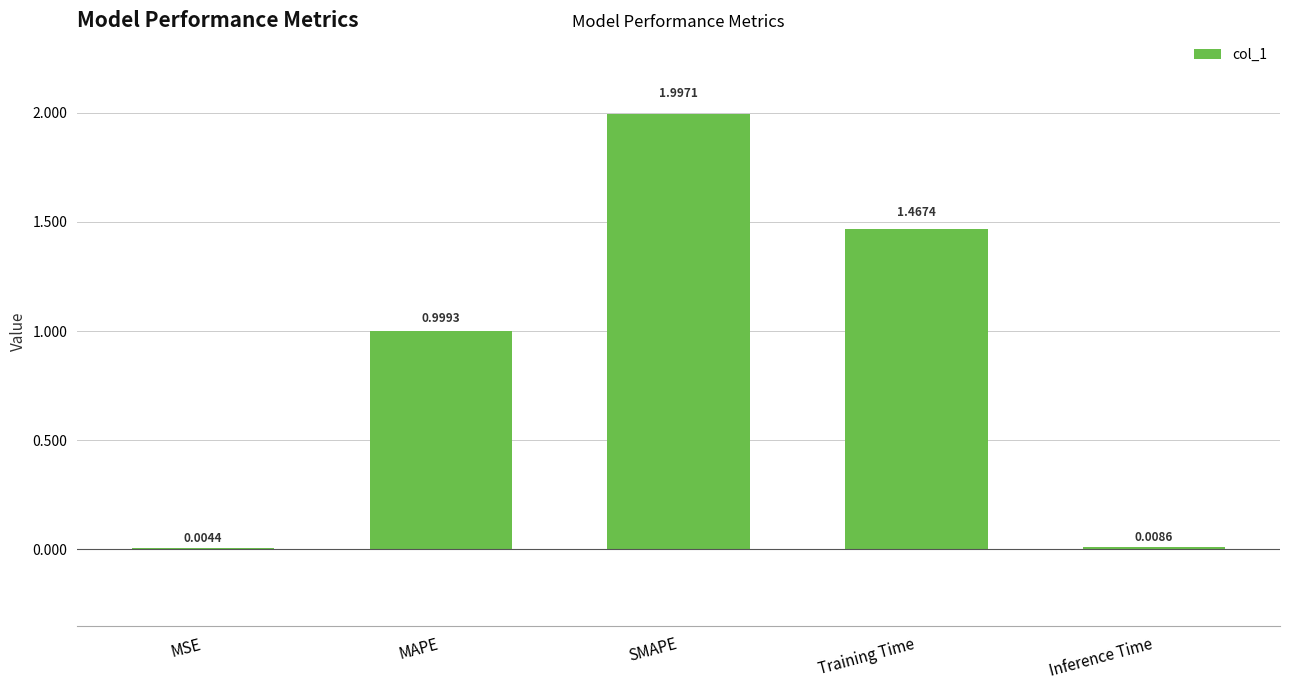

What is the change in value from MSE to Training Time?

+1.5